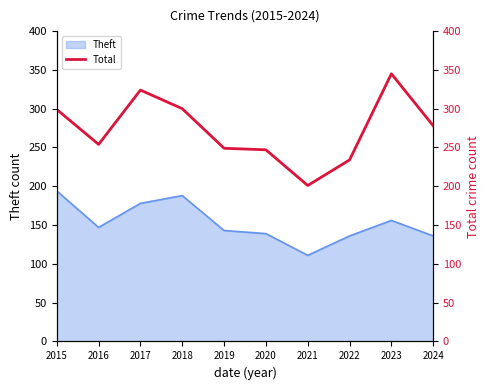

Rank the categories by value from lowest to highest.

2021, 2022, 2020, 2019, 2016, 2024, 2015, 2018, 2017, 2023